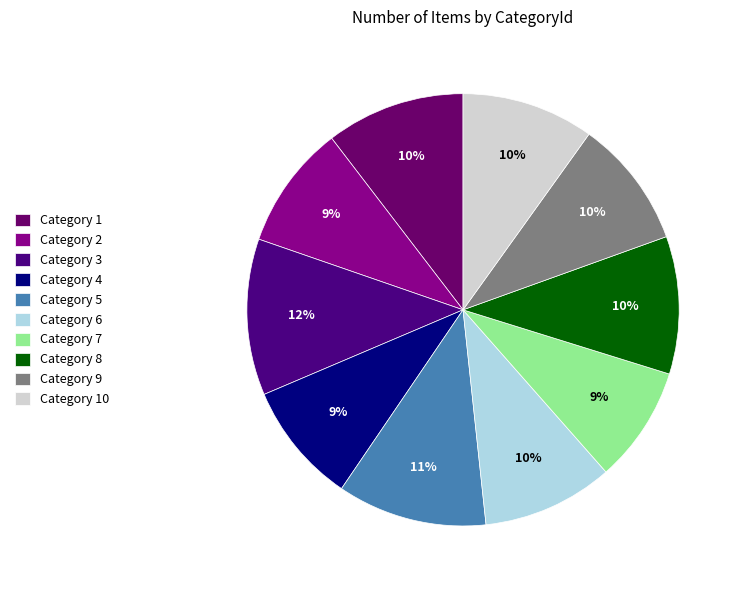

Which slice is the largest?

Category 3